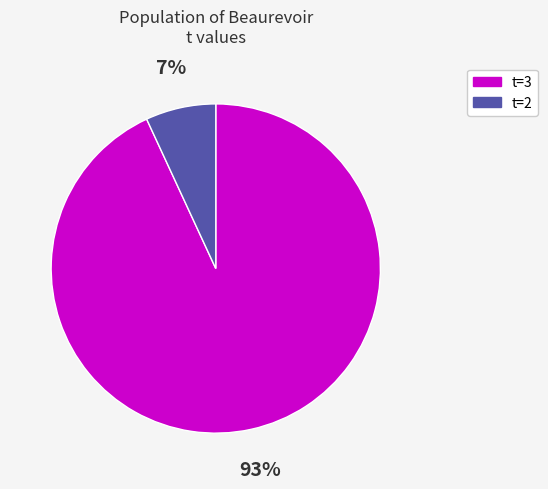

How many slices are in this pie chart?

2